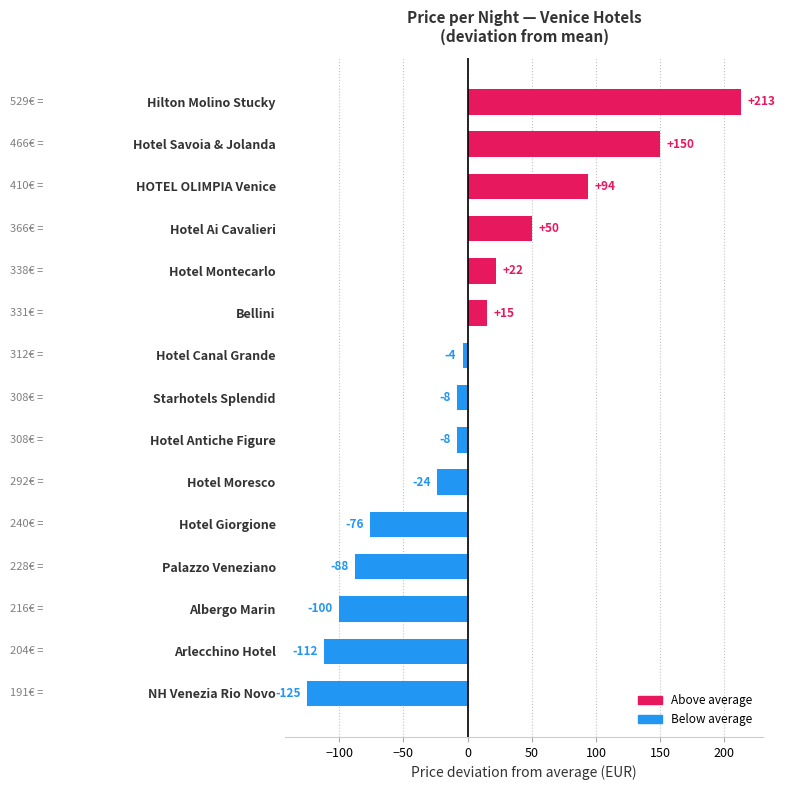

What is the change in value from Hotel Giorgione to Hotel Canal Grande?

+72.0